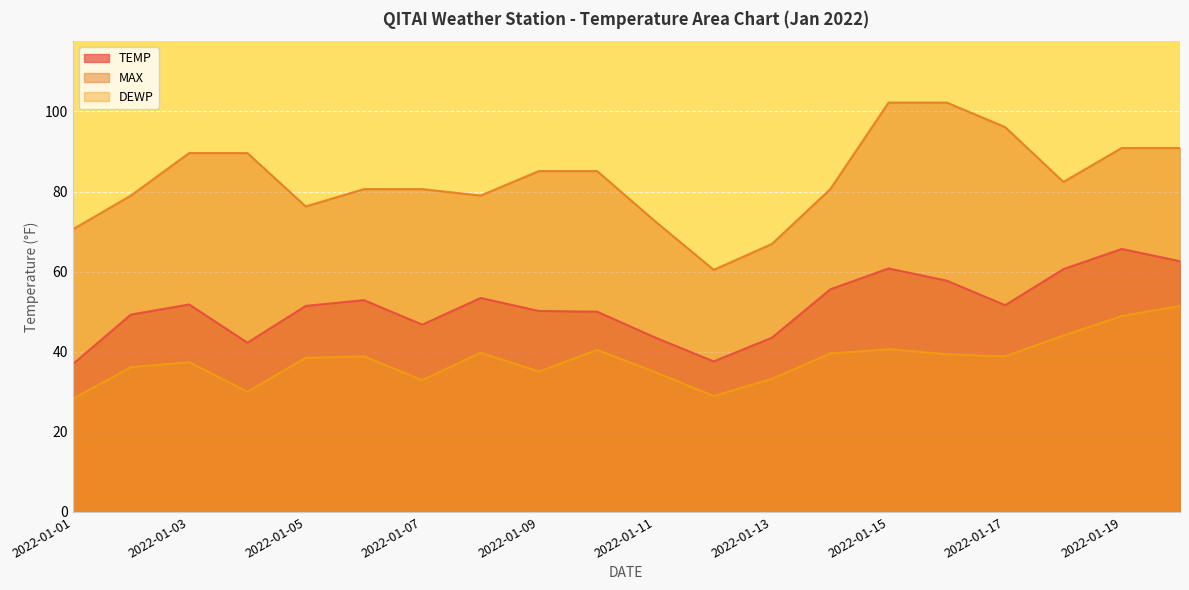

Reading left to right, extract all data points from this chart.

TEMP: 2022-01-01=36.9	2022-01-02=49.3	2022-01-03=51.8	2022-01-04=42.3	2022-01-05=51.4	2022-01-06=52.9	2022-01-07=46.8	2022-01-08=53.4	2022-01-09=50.2	2022-01-10=50.0	2022-01-11=43.5	2022-01-12=37.6	2022-01-13=43.5	2022-01-14=55.6	2022-01-15=60.8	2022-01-16=57.7	2022-01-17=51.6	2022-01-18=60.6	2022-01-19=65.7	2022-01-20=62.6
MAX: 2022-01-01=70.5	2022-01-02=79.0	2022-01-03=89.6	2022-01-04=89.6	2022-01-05=76.3	2022-01-06=80.6	2022-01-07=80.6	2022-01-08=79.0	2022-01-09=85.1	2022-01-10=85.1	2022-01-11=72.5	2022-01-12=60.4	2022-01-13=66.9	2022-01-14=80.6	2022-01-15=102.2	2022-01-16=102.2	2022-01-17=96.1	2022-01-18=82.4	2022-01-19=90.9	2022-01-20=90.9
DEWP: 2022-01-01=28.2	2022-01-02=36.1	2022-01-03=37.4	2022-01-04=30.0	2022-01-05=38.5	2022-01-06=38.8	2022-01-07=32.9	2022-01-08=39.7	2022-01-09=35.1	2022-01-10=40.5	2022-01-11=34.9	2022-01-12=28.9	2022-01-13=33.3	2022-01-14=39.6	2022-01-15=40.6	2022-01-16=39.4	2022-01-17=38.8	2022-01-18=44.1	2022-01-19=48.9	2022-01-20=51.4